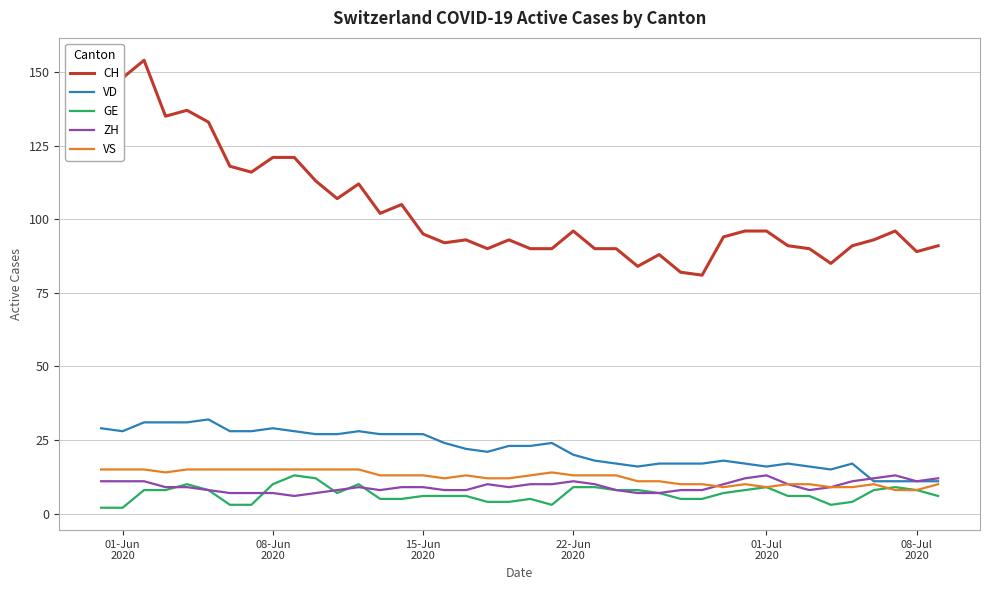

Which series has the largest range (max minus min)?

CH